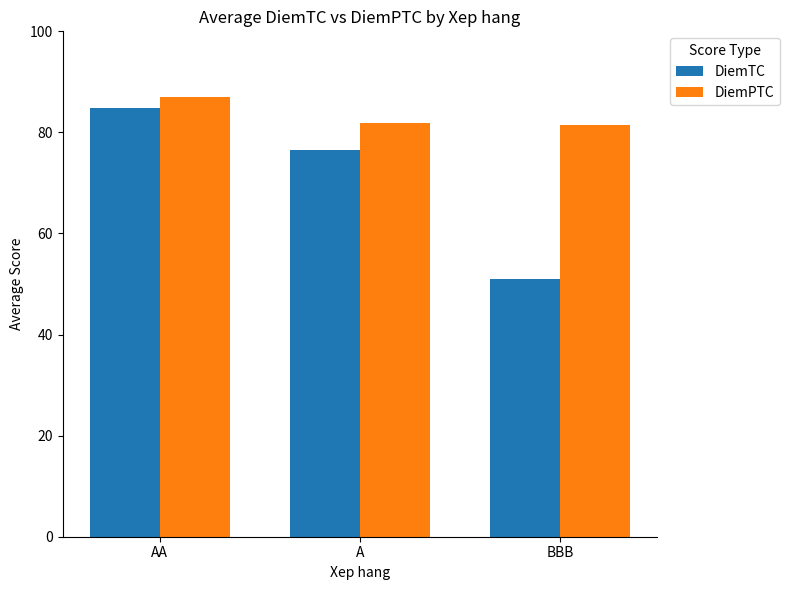

The value of DiemPTC at AA is 87.1. True or false?

True